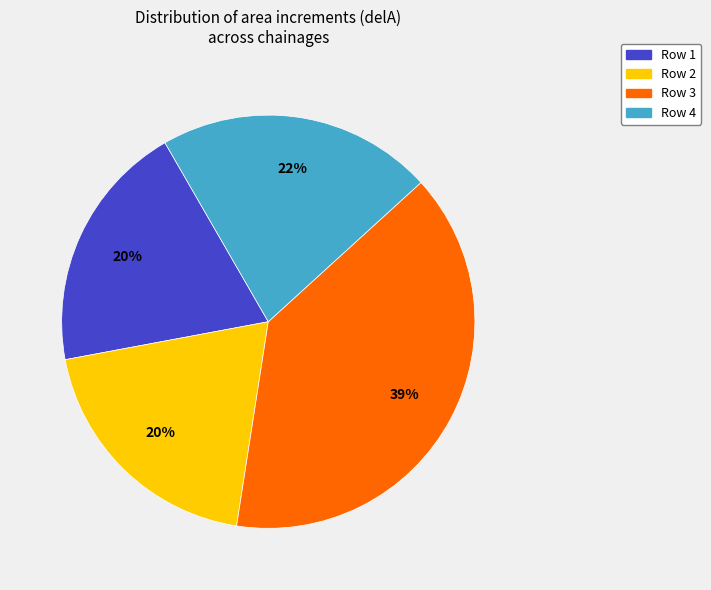

Is Row 3 the majority of the pie?

No